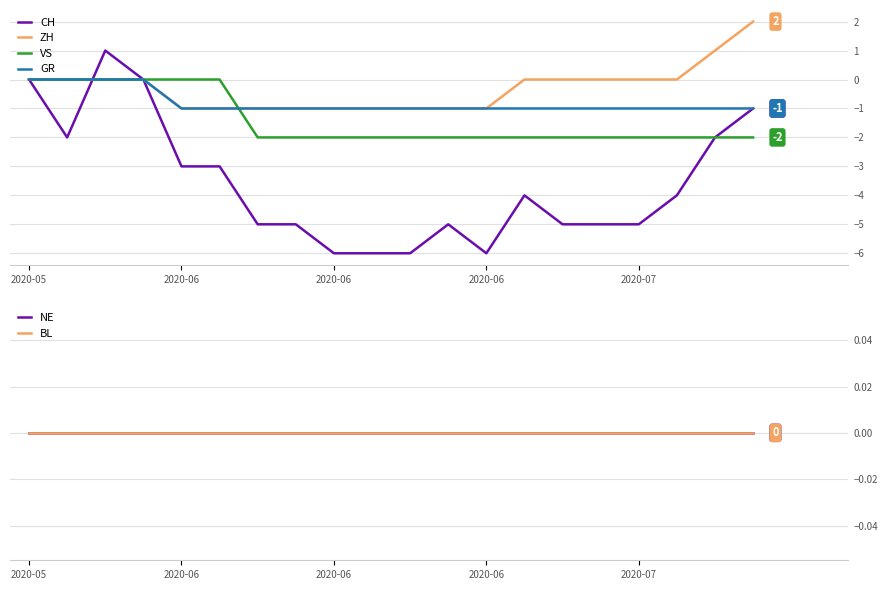

What is the difference between the highest and lowest values at 5?

3